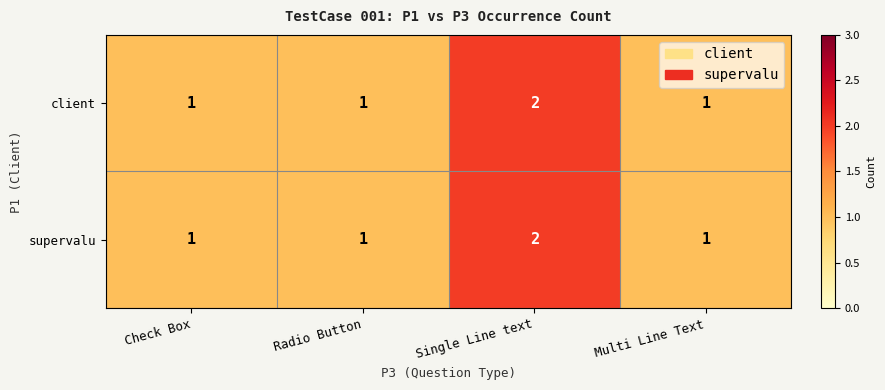

At which category is the sum across all series the highest?

Single Line text